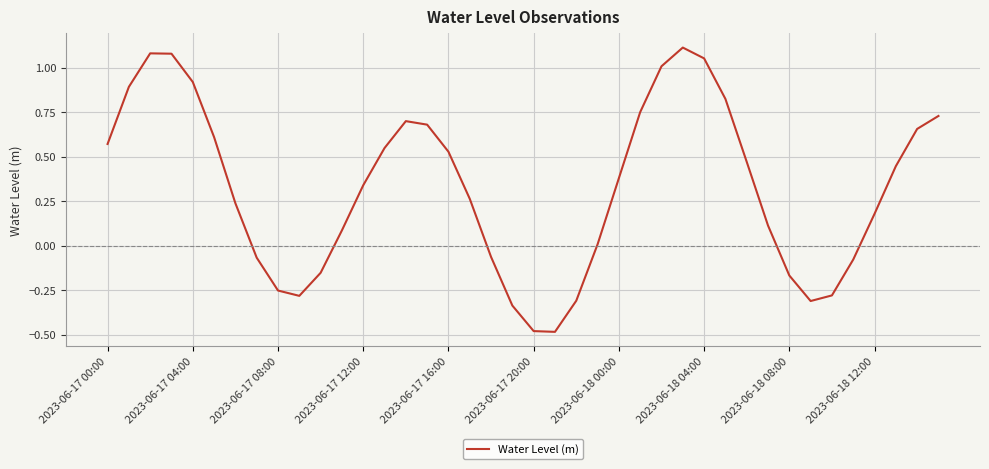

What is the difference between the maximum and minimum values?

1.6